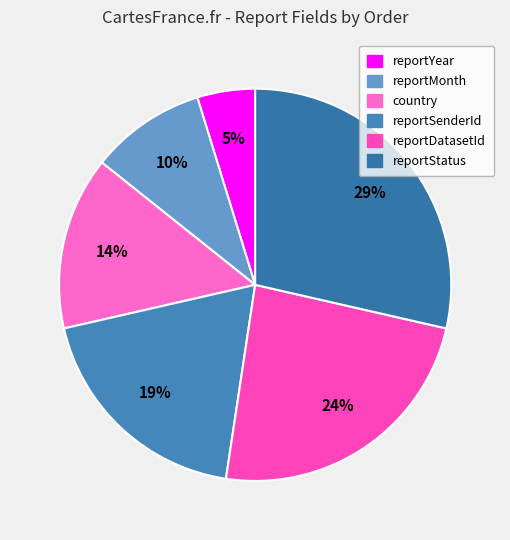

Count the number of slices in the pie.

6